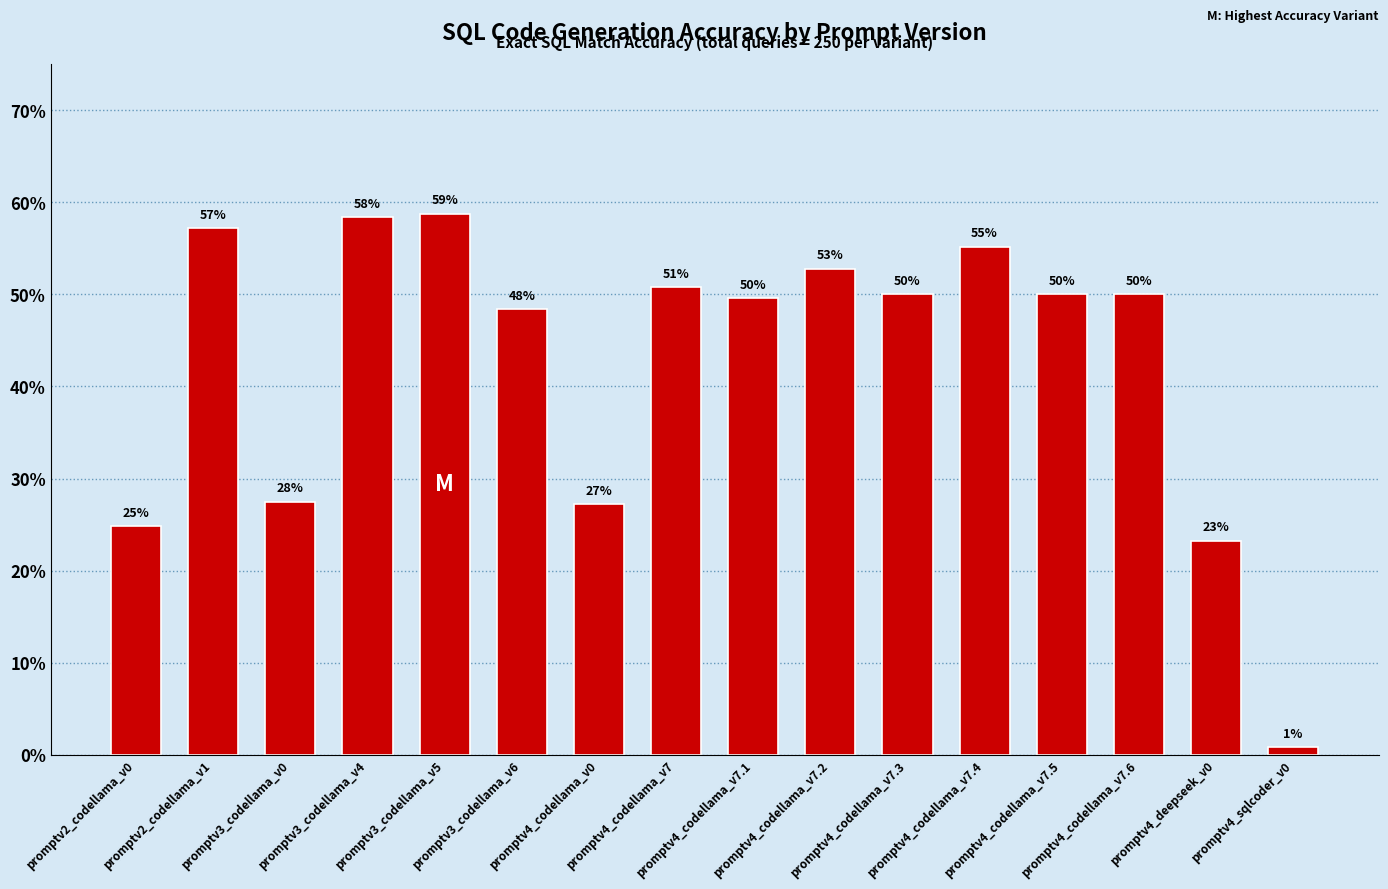

Does the chart contain any negative values?

No